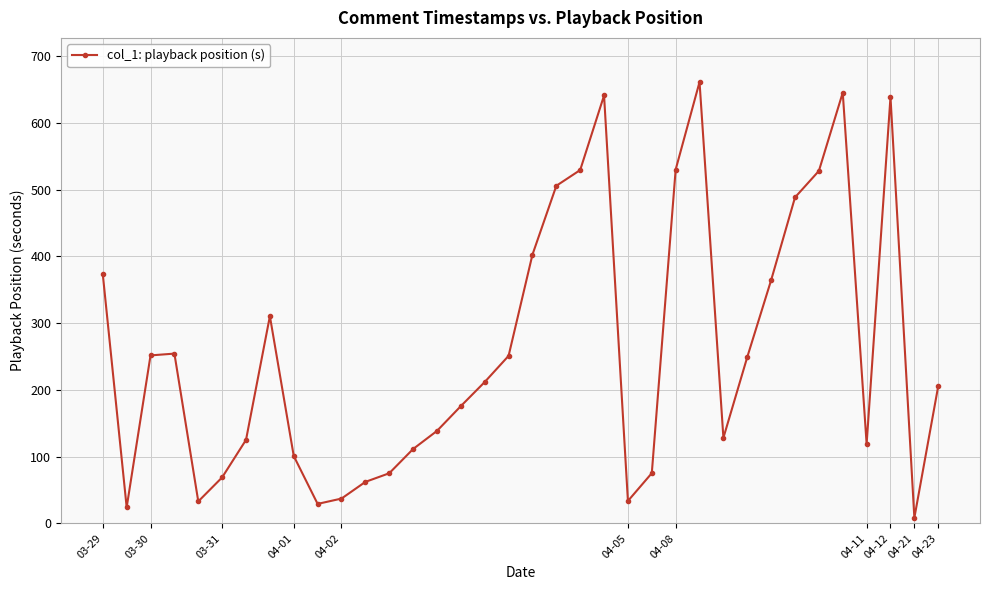

What is the difference between the maximum and minimum values?

652.6